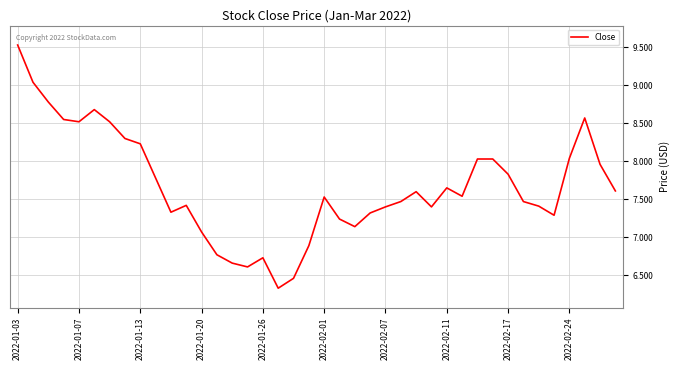

What is the smallest value displayed?

6.3